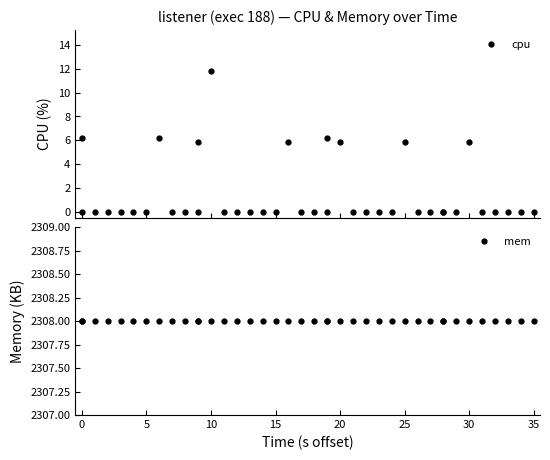

Which series has the largest total across all categories?

mem